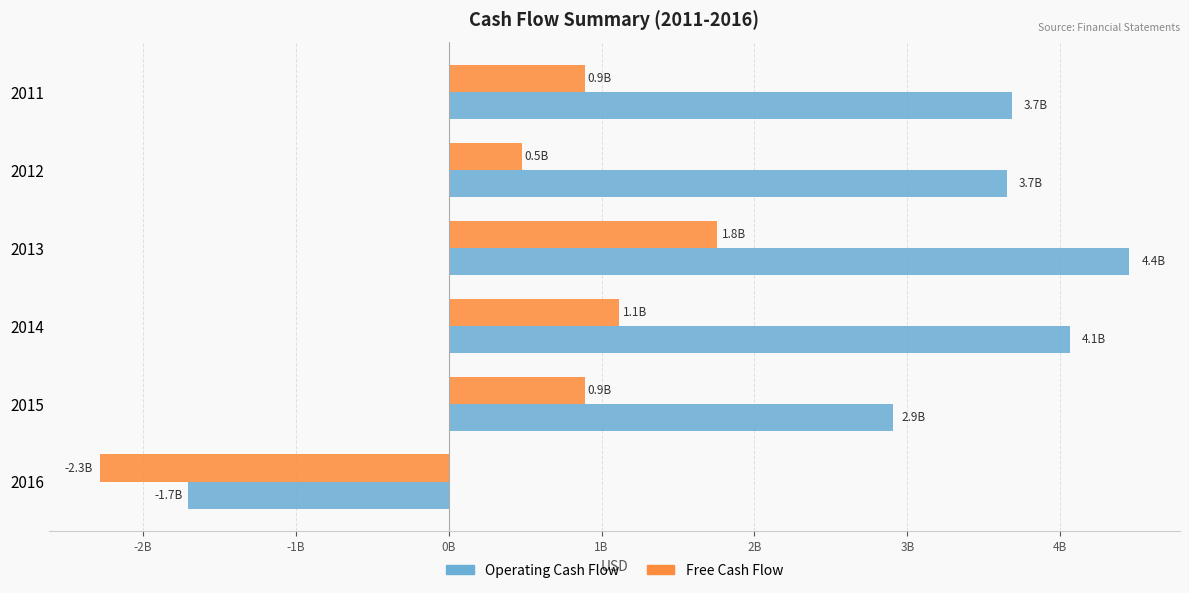

What are all the series names shown in the legend?

Operating Cash Flow, Free Cash Flow